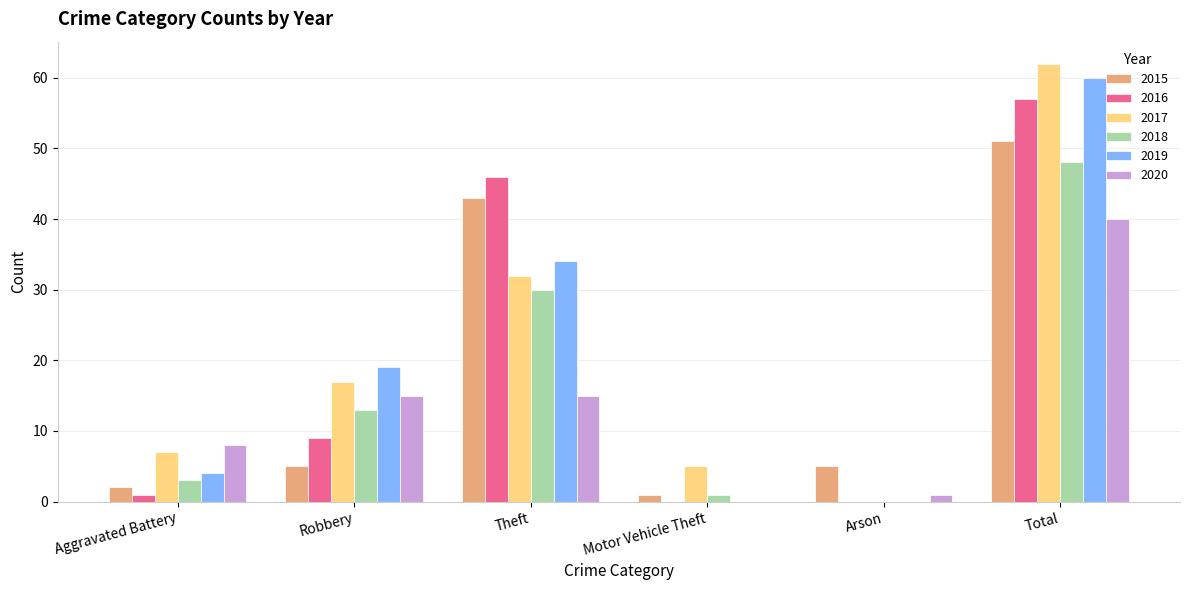

True or false: 2017 has a value of 18 at Theft.

False